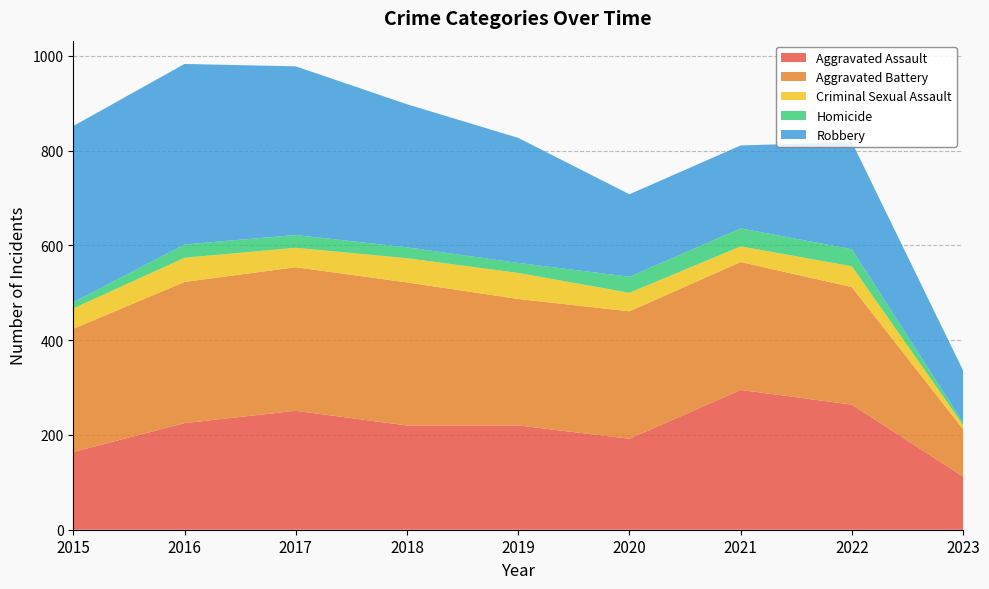

Reading right to left, transcribe all the data shown in this chart.

Aggravated Assault: 2023=112	2022=264	2021=295	2020=192	2019=220	2018=220	2017=251	2016=225	2015=164
Aggravated Battery: 2023=100	2022=248	2021=270	2020=269	2019=267	2018=302	2017=303	2016=298	2015=260
Criminal Sexual Assault: 2023=9	2022=44	2021=33	2020=39	2019=55	2018=51	2017=41	2016=51	2015=43
Homicide: 2023=5	2022=36	2021=38	2020=34	2019=21	2018=23	2017=27	2016=28	2015=13
Robbery: 2023=110	2022=226	2021=175	2020=174	2019=264	2018=302	2017=356	2016=381	2015=372